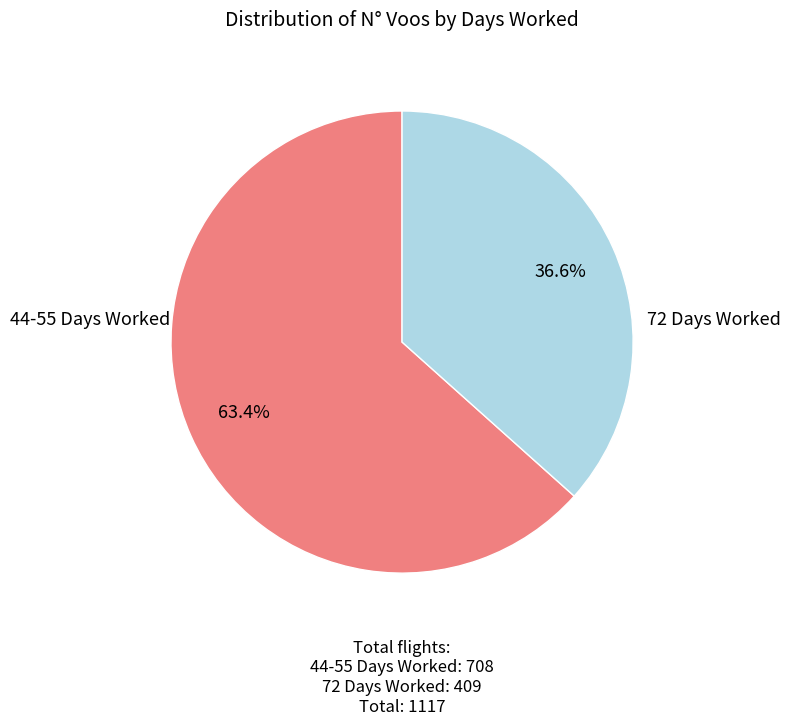

Is there any slice that represents more than half of the pie?

Yes